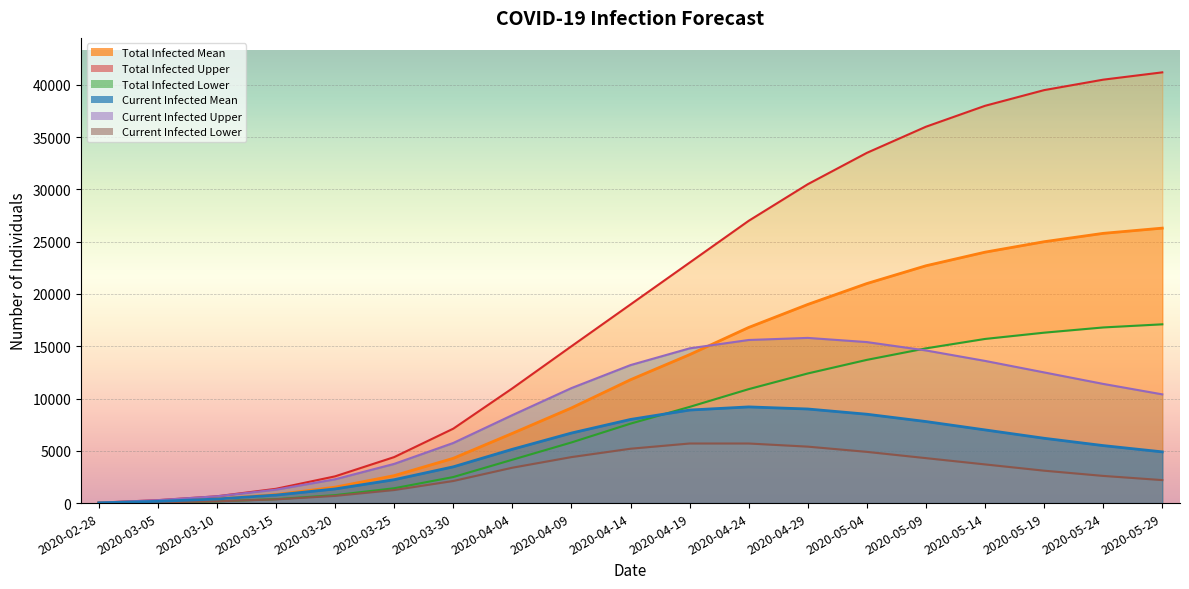

Where does the predicted_total_infected_lower series first go above 7600?

2020-04-19